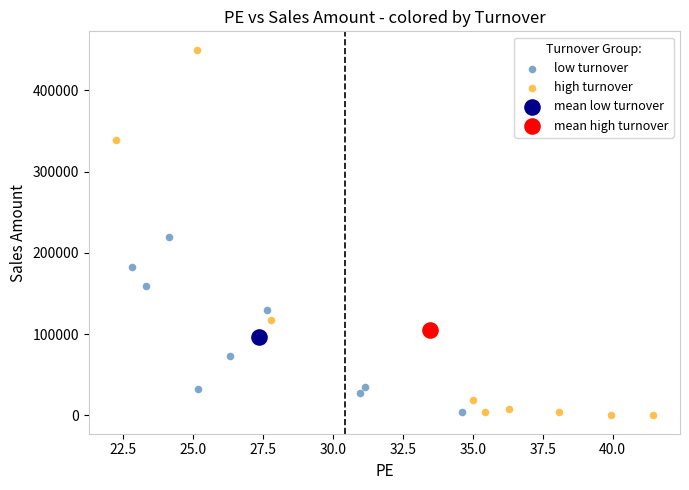

What are all the series names shown in the legend?

low turnover, high turnover, mean low turnover, mean high turnover